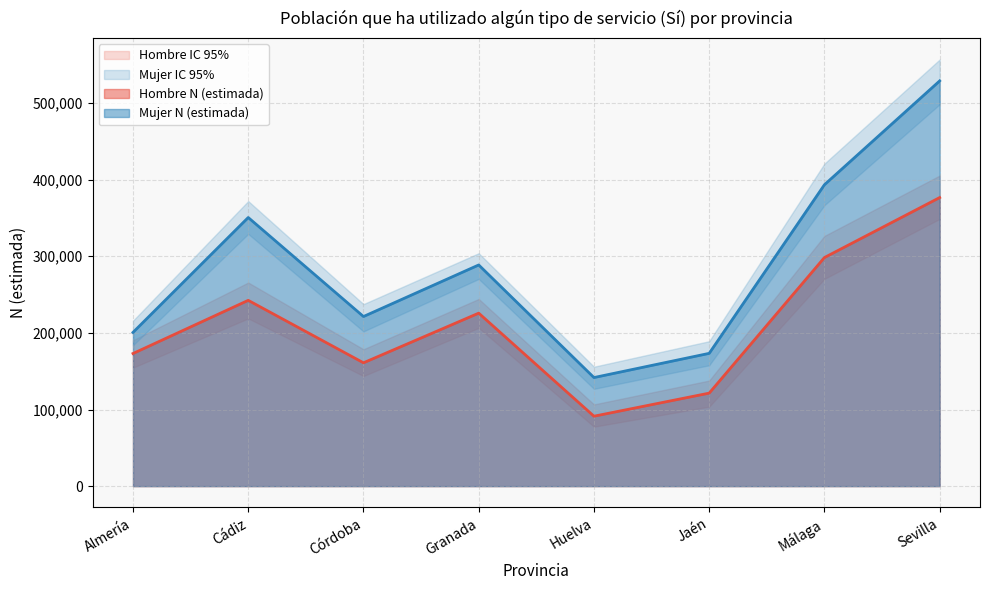

Is the value of Mujer N (estimada) at Málaga greater than the value of Hombre N (lím sup IC) at Almería?

Yes